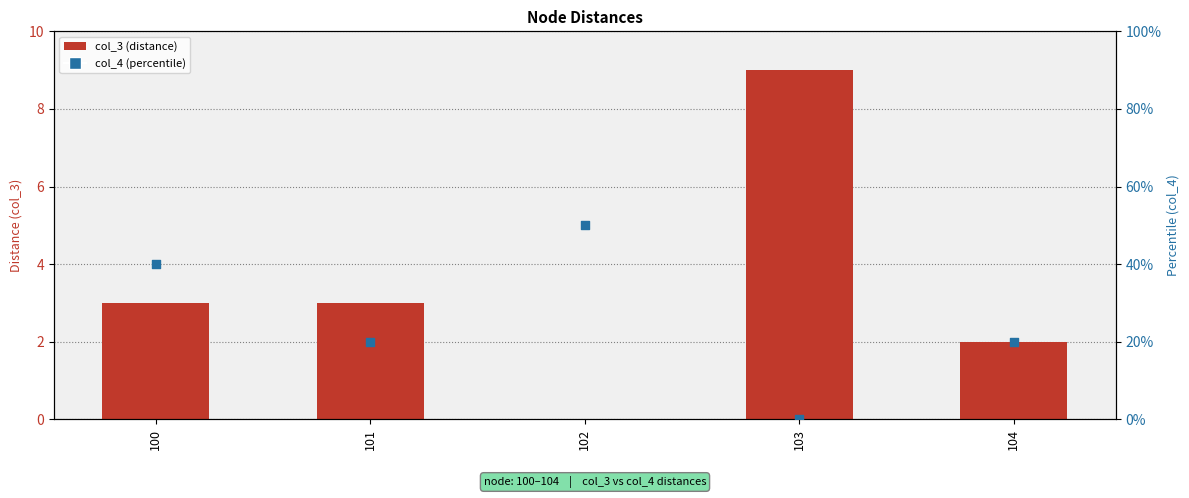

Which series has the widest spread of Y values?

col_4